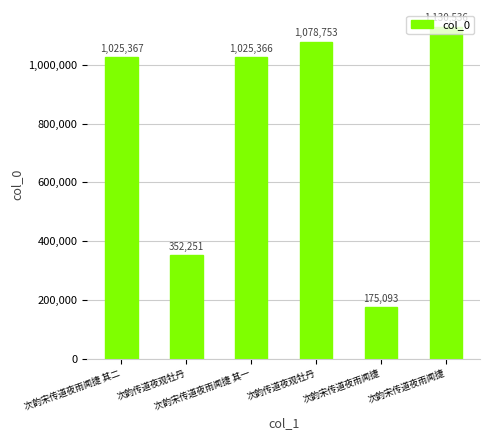

How many categories are shown in the chart?

6